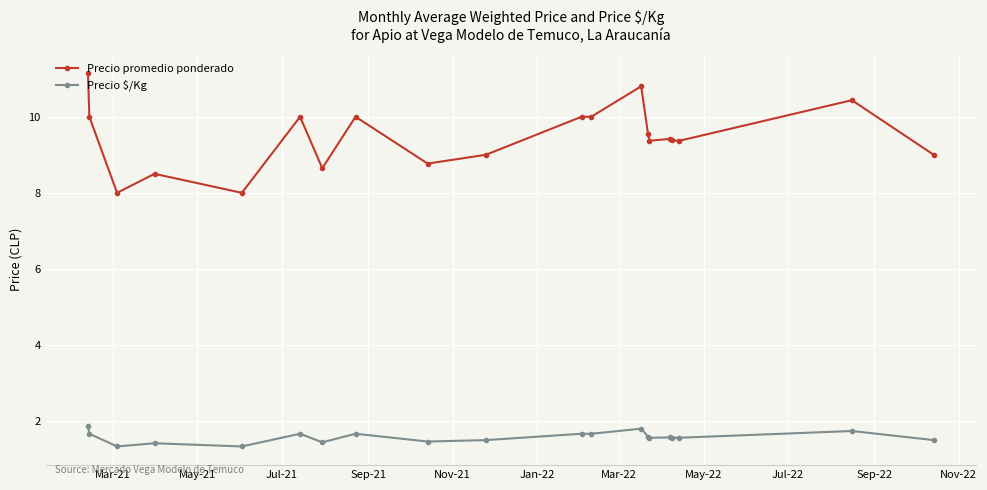

Which series has the largest range (max minus min)?

Precio promedio ponderado